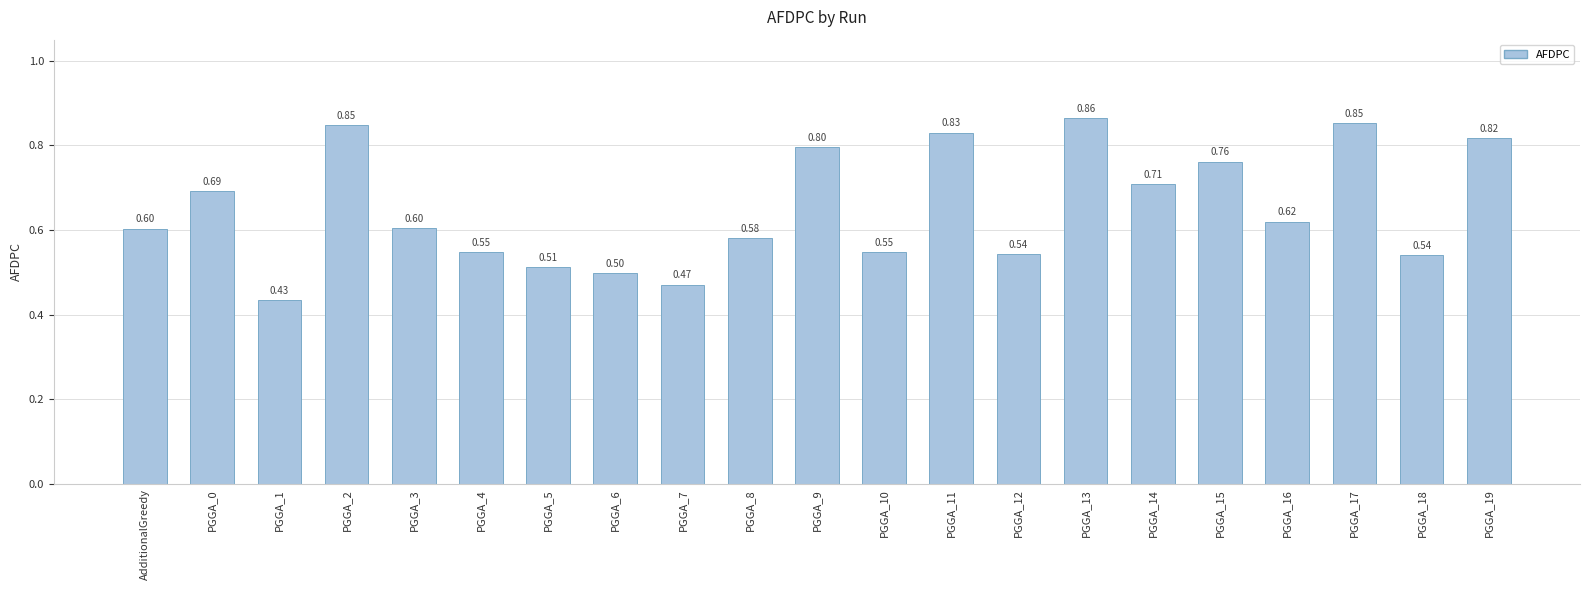

How many bars are there in total?

21